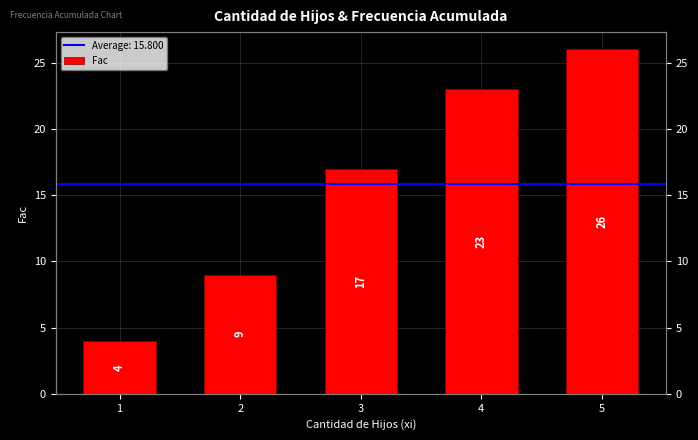

What is the value of the 4th bar from the left?

23